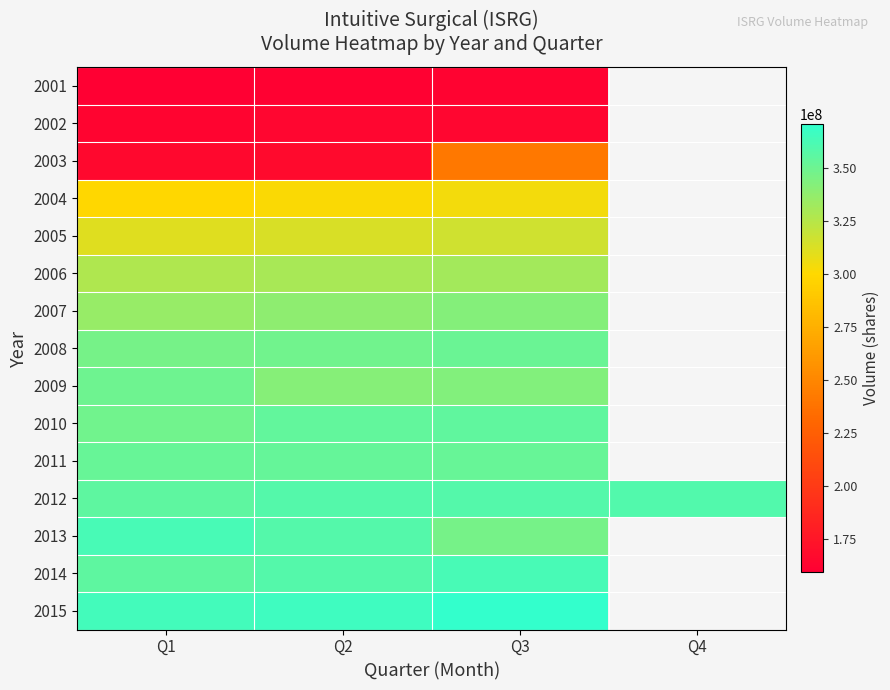

At how many categories does at least one series exceed 237890098?

4